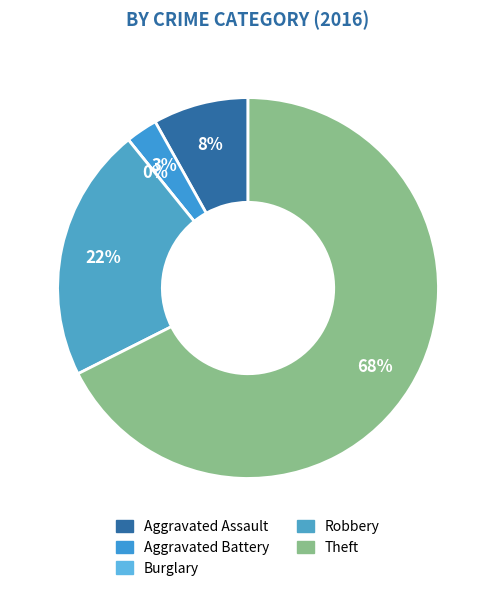

The Aggravated Assault slice represents 19% of the pie. True or false?

False